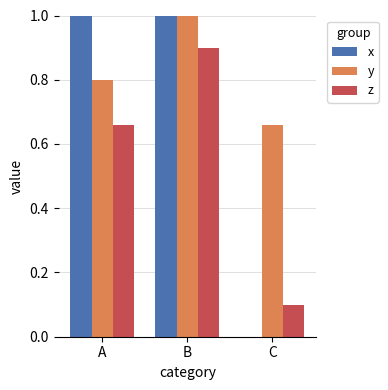

What is the sum of the x values at B and A?

2.0